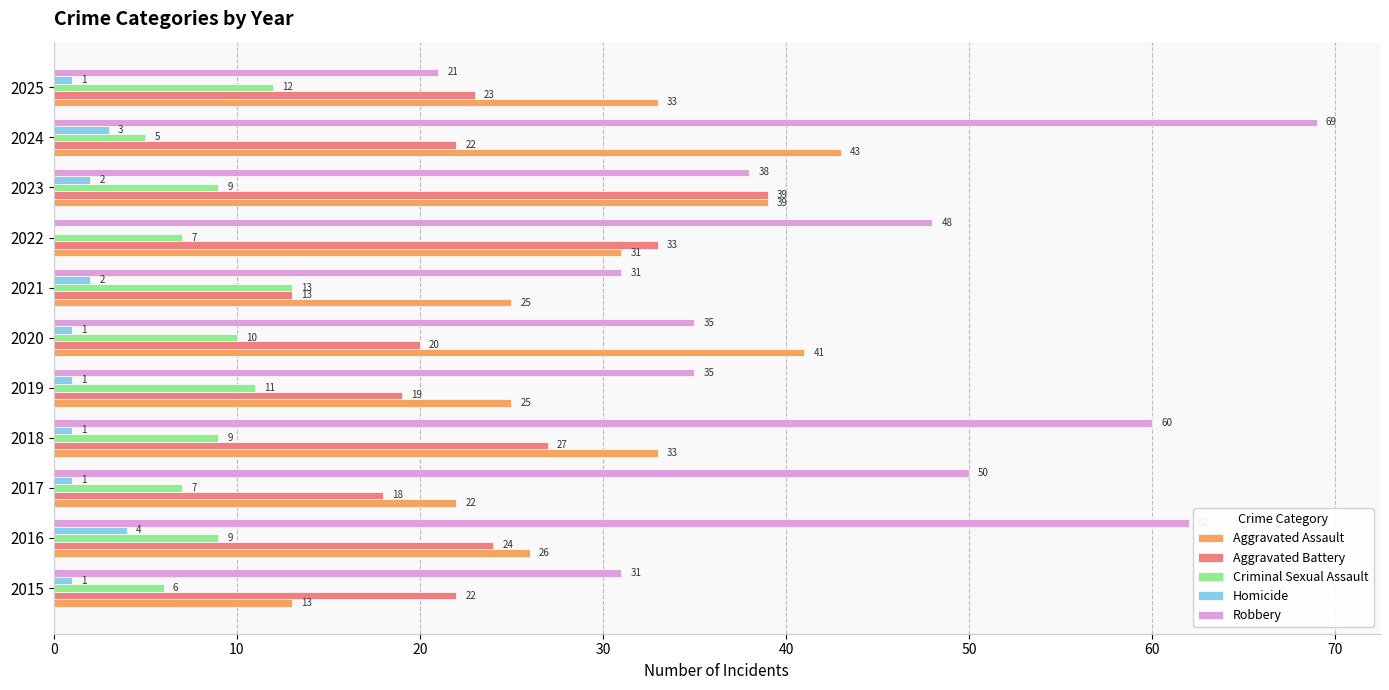

What is the total value across all series at 2021?

84